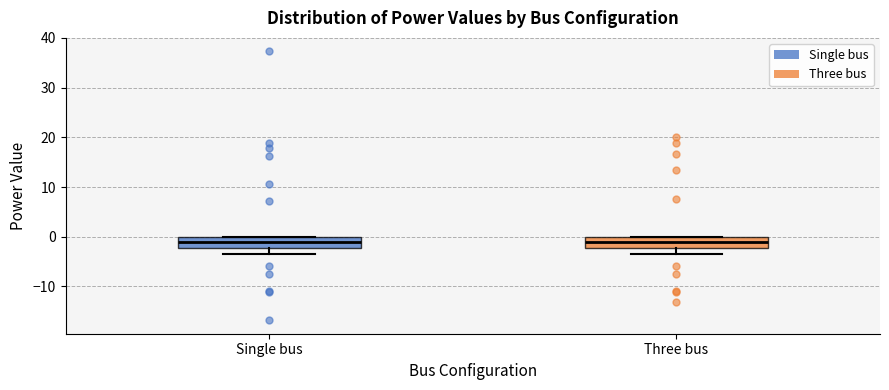

Reading left to right, transcribe this box plot: for each box, give where its median line is, the range the box spans, and where its two whiskers end, as read against the y-axis. The values are not printed on the chart, so give them approximately, as read against the axis.

Single bus: median -1, box -2 to 0, whiskers -3 to 0
Three bus: median -1, box -2 to 0, whiskers -3 to 0